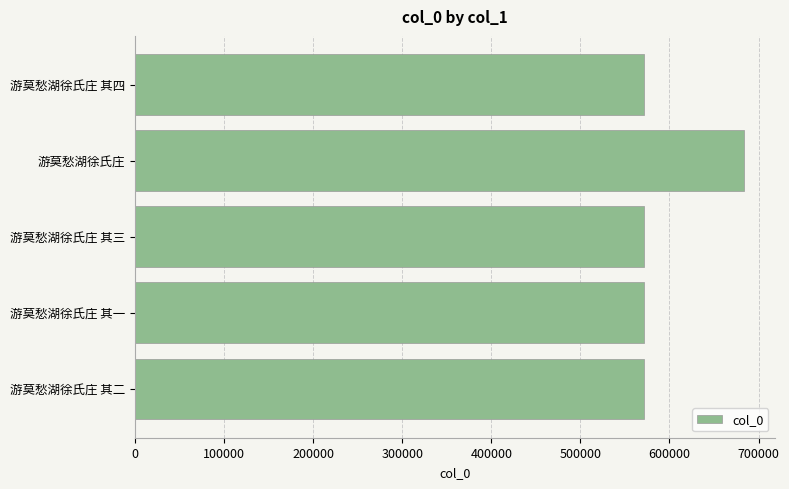

True or false: the data shows 570848 at 游莫愁湖徐氏庄 其三.

True